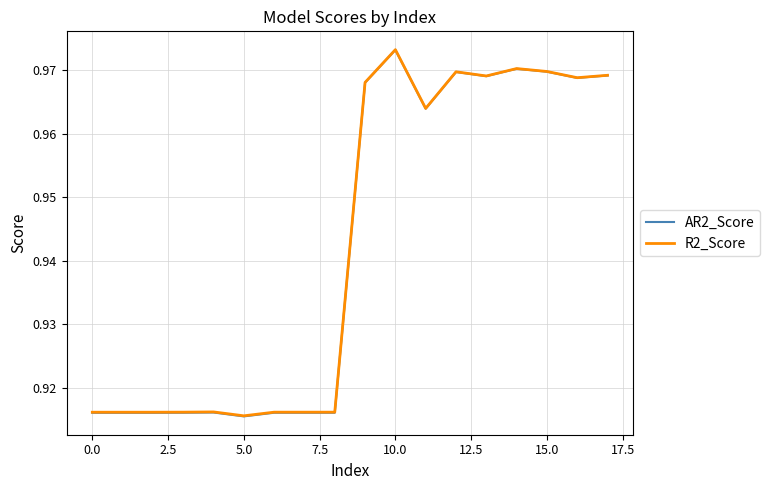

Which series has the largest range (max minus min)?

AR2_Score